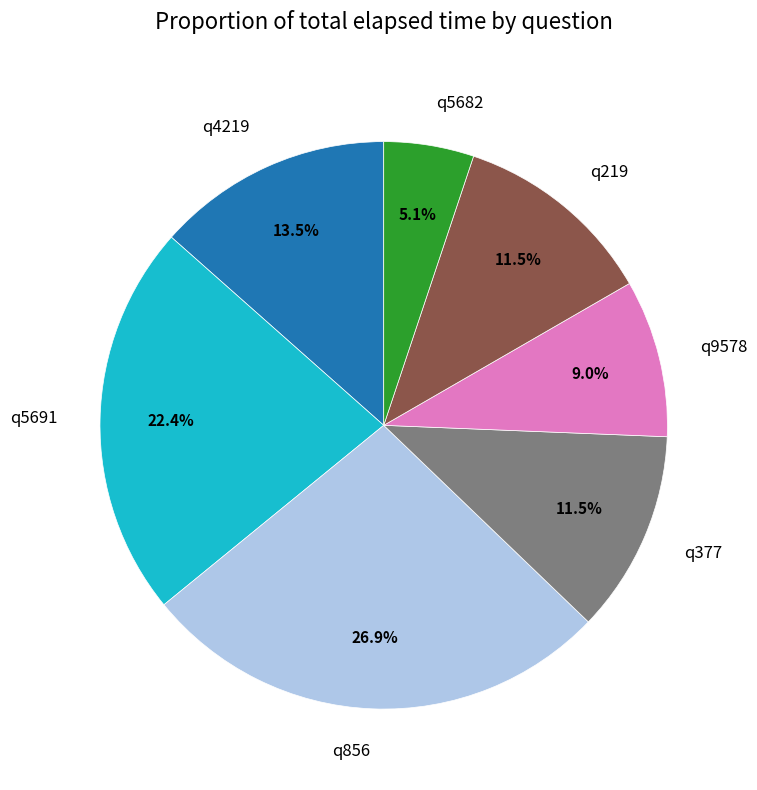

True or false: q4219 accounts for 23% of the total.

False